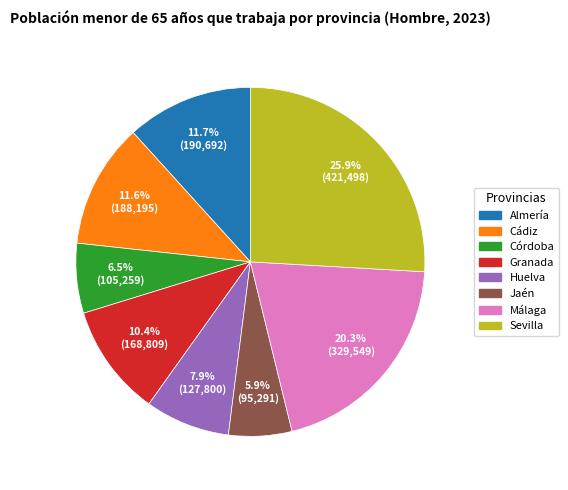

Which category has the biggest portion of the pie?

Sevilla